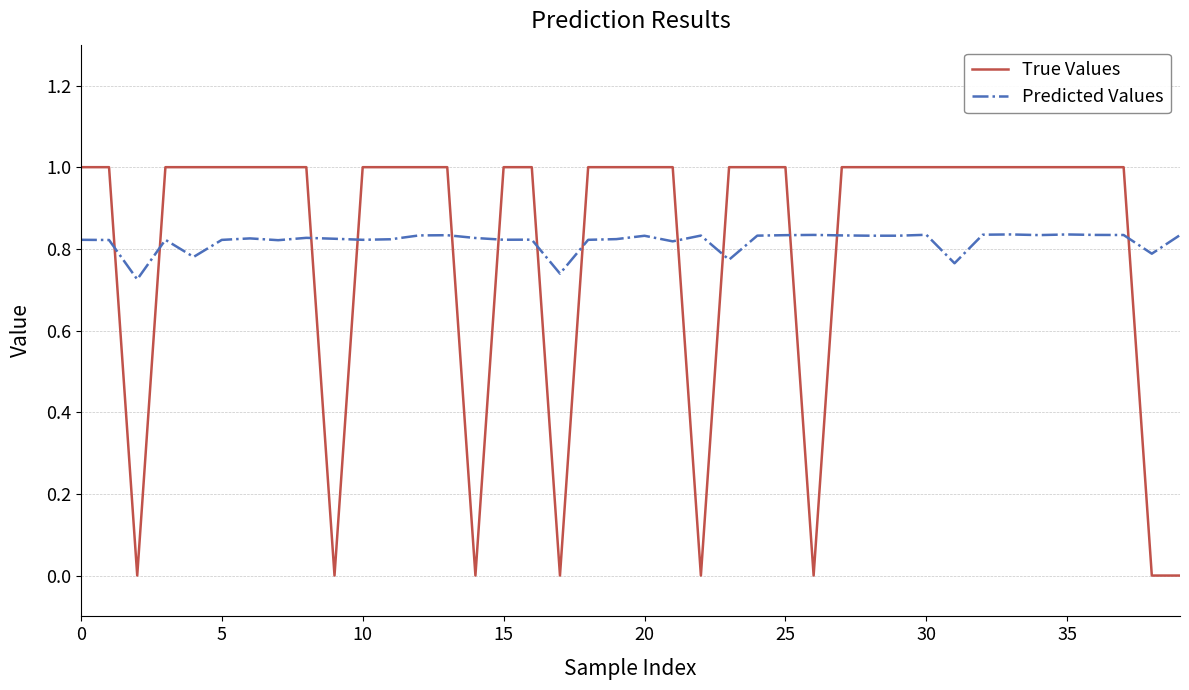

True or false: True Values and Predicted Values intersect in this chart.

True